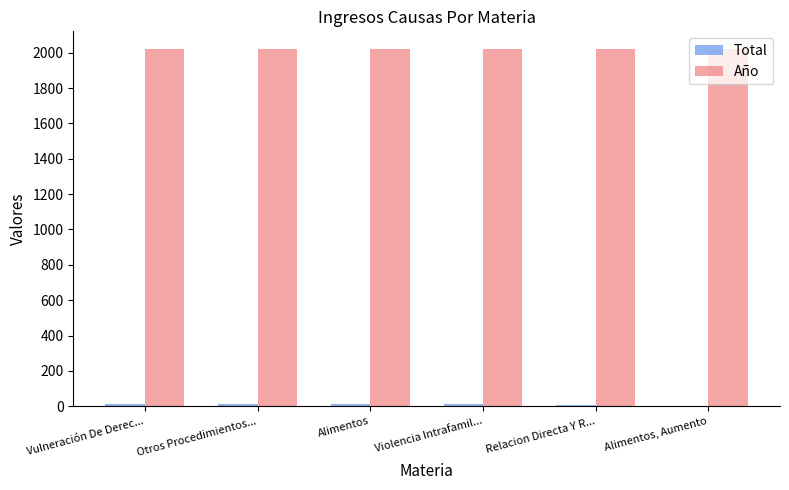

Does the chart contain stacked bars?

No